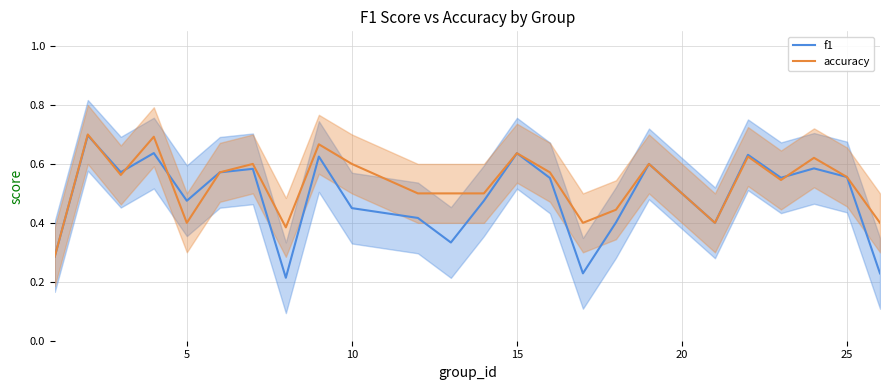

How many categories are shown in the chart?

24